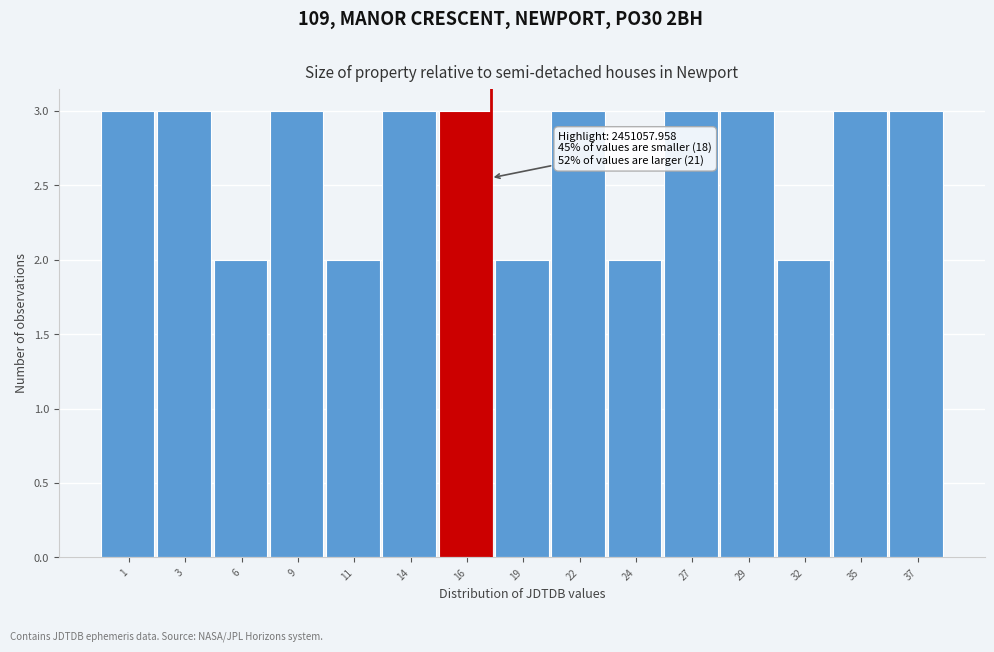

Reading right to left, transcribe all the data shown in this chart.

37=3	35=3	32=2	29=3	27=3	24=2	22=3	19=2	16=3	14=3	11=2	9=3	6=2	3=3	1=3